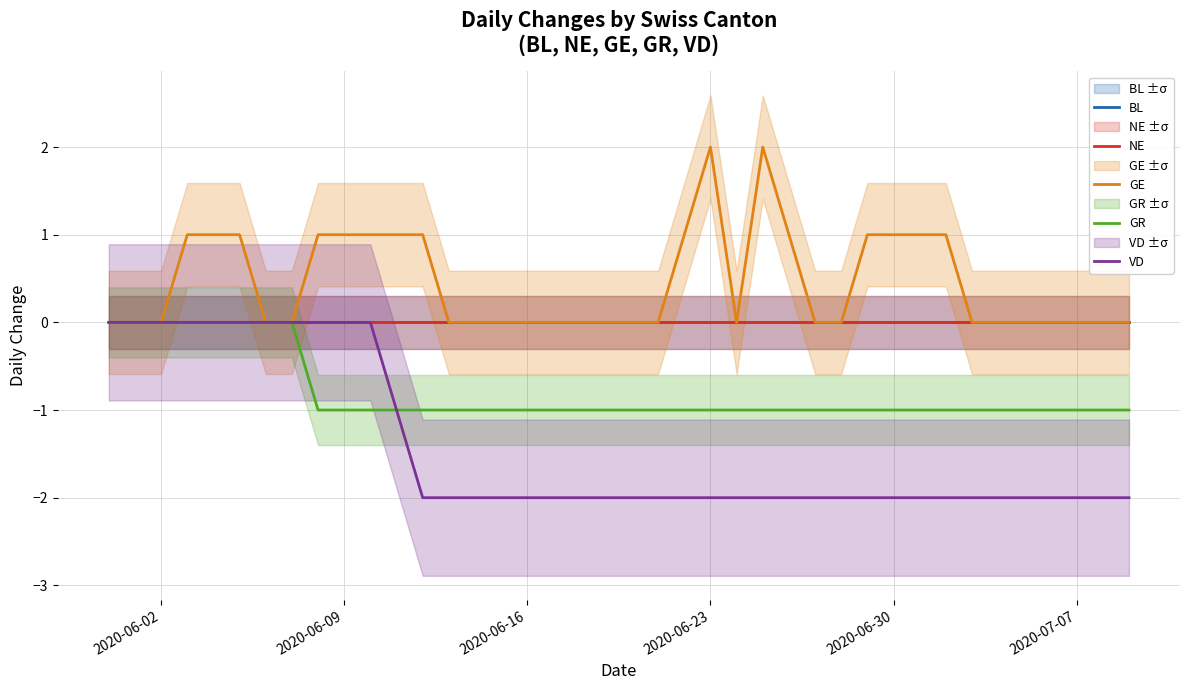

True or false: NE and BL cross at least once.

False